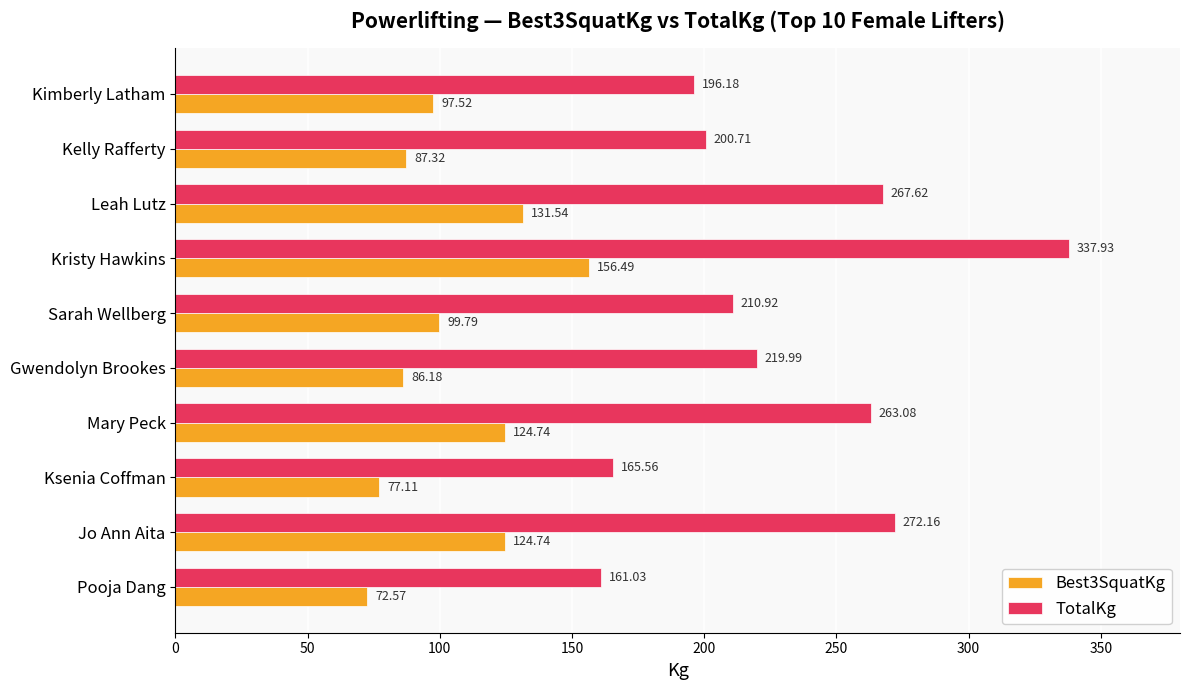

What is the maximum value for Best3SquatKg?

156.5